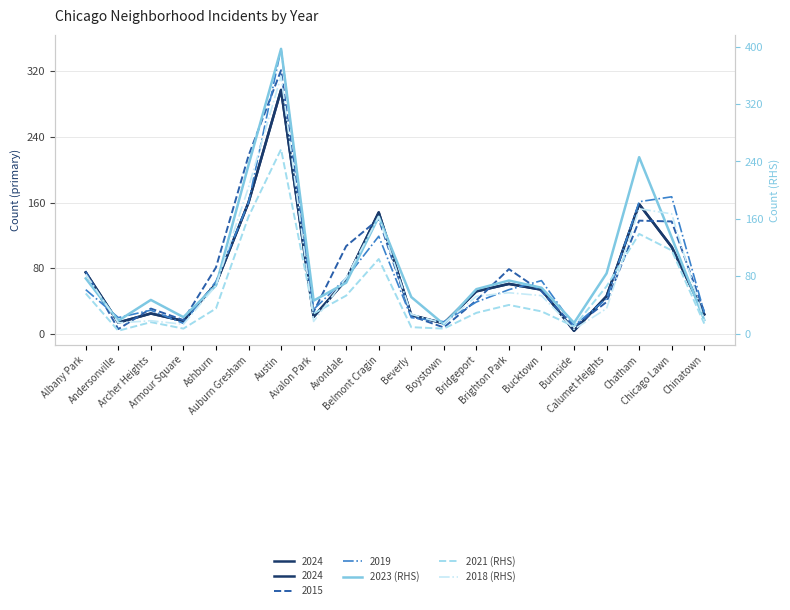

At which category is the sum across all series the highest?

Austin